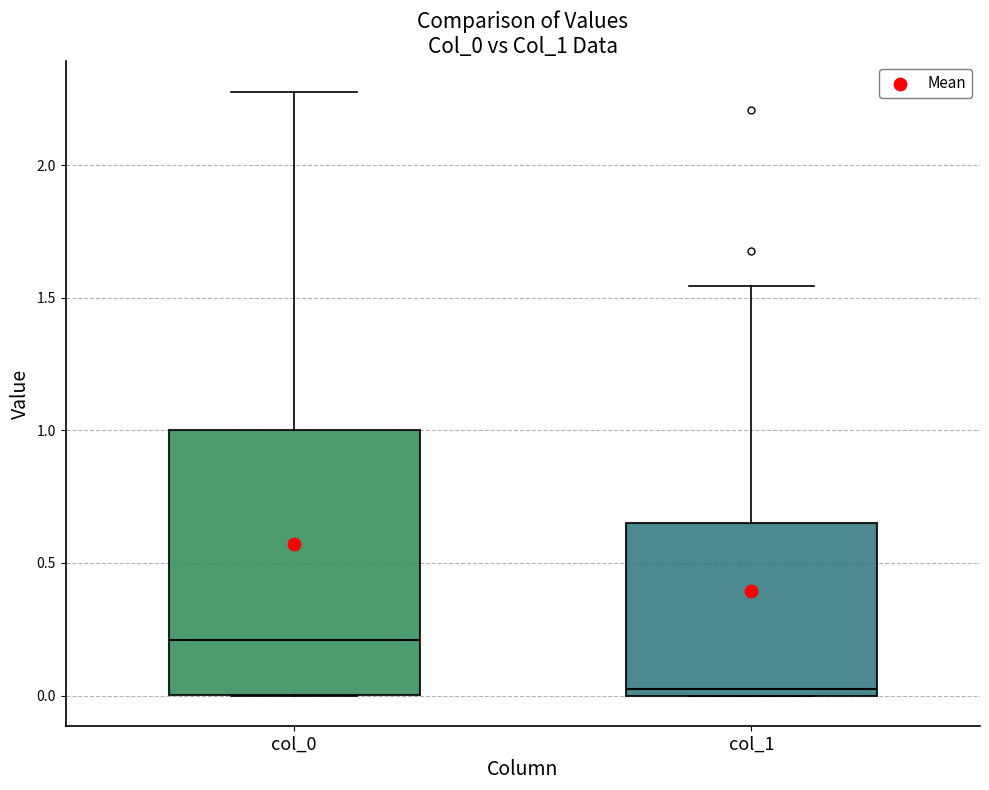

Reading left to right, transcribe this box plot: for each box, give where its median line is, the range the box spans, and where its two whiskers end, as read against the y-axis. The values are not printed on the chart, so give them approximately, as read against the axis.

col_0: median 0.20, box 0.00 to 1.00, whiskers 0.00 to 2.30
col_1: median 0.00 (just above the box's lower edge), box 0.00 to 0.65, whiskers 0.00 to 1.55